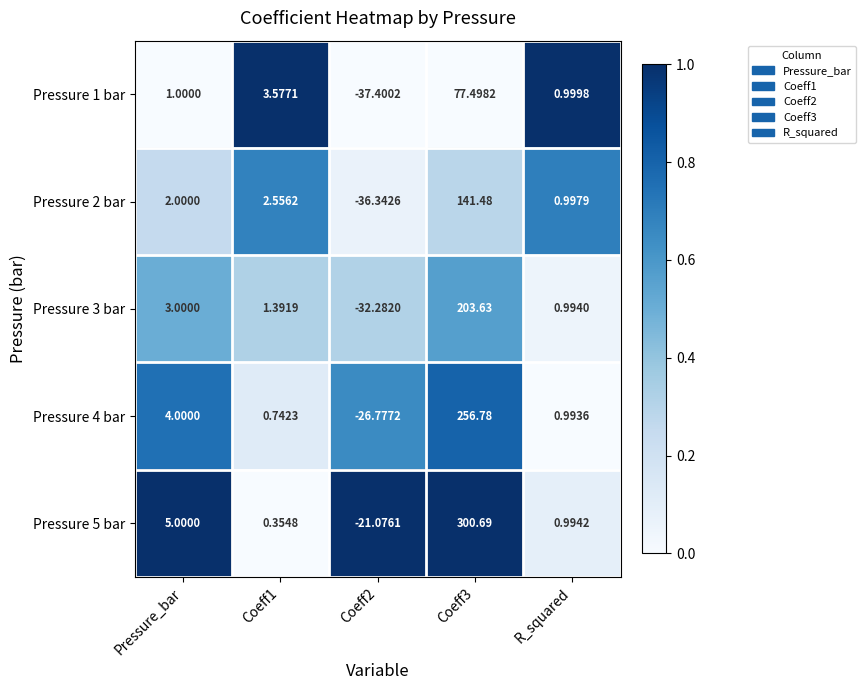

At which category is the sum across all series the highest?

Coeff3